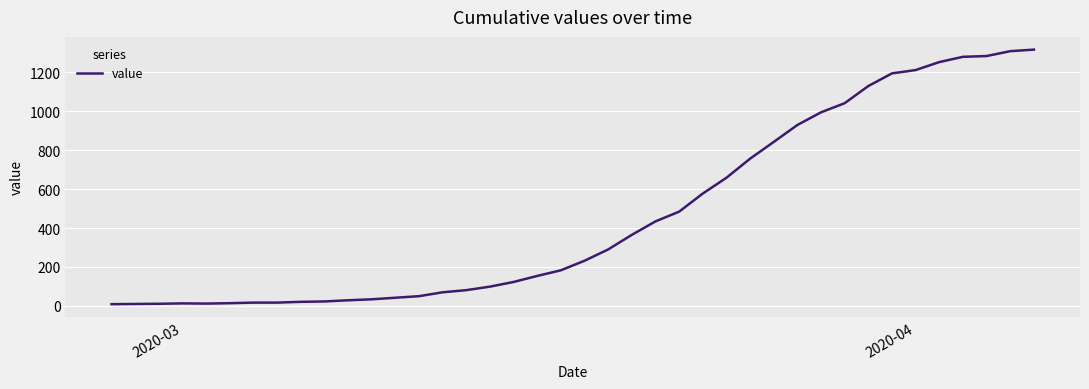

What is the greatest value displayed?

1316